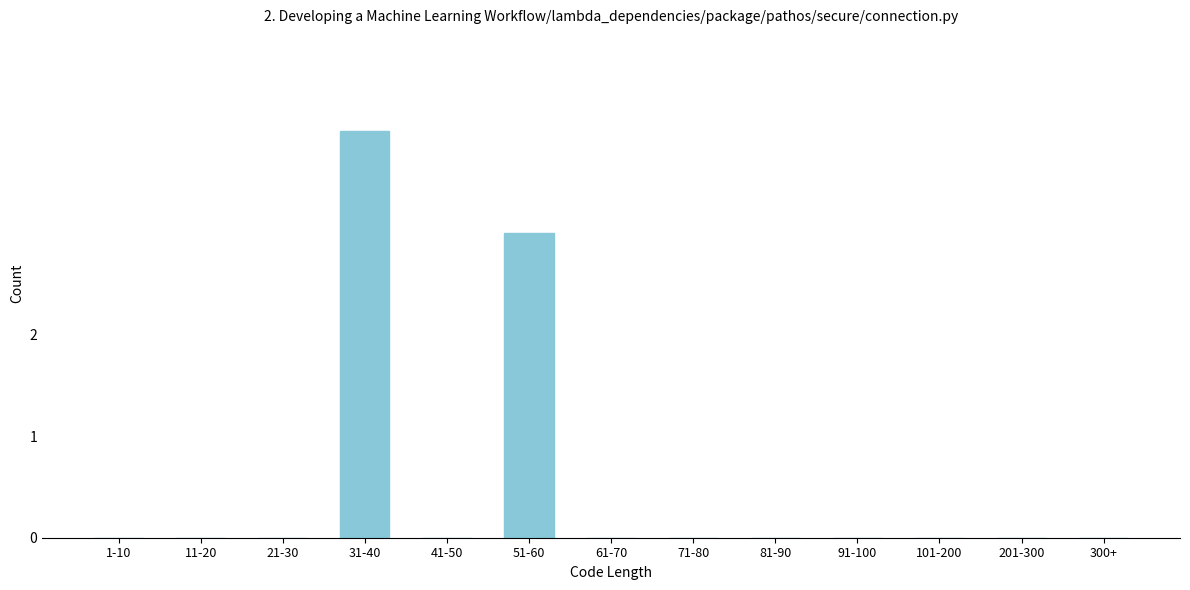

Reading left to right, transcribe all the data shown in this chart.

1-10=0	11-20=0	21-30=0	31-40=4	41-50=0	51-60=3	61-70=0	71-80=0	81-90=0	91-100=0	101-200=0	201-300=0	300+=0